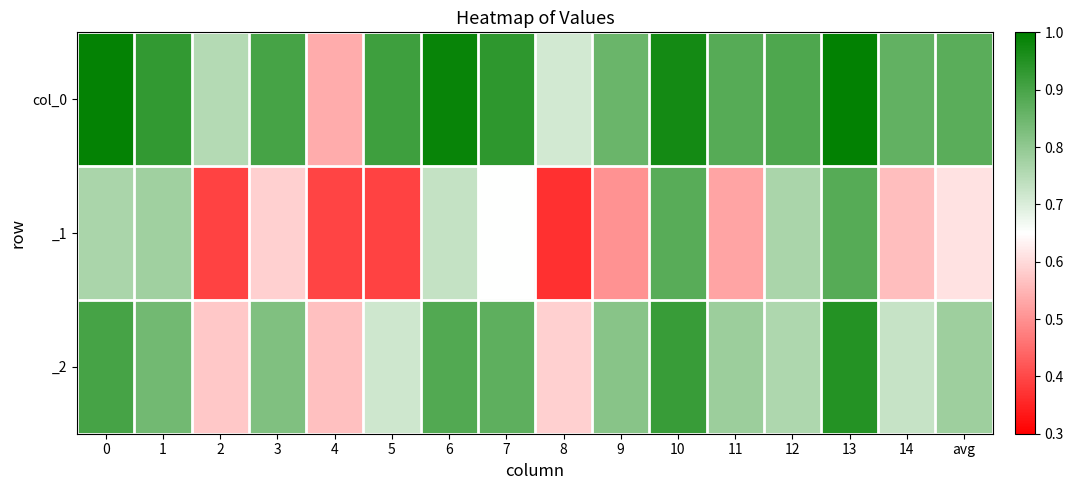

Is the value of _2 at 14 greater than the value of col_0 at 2?

No